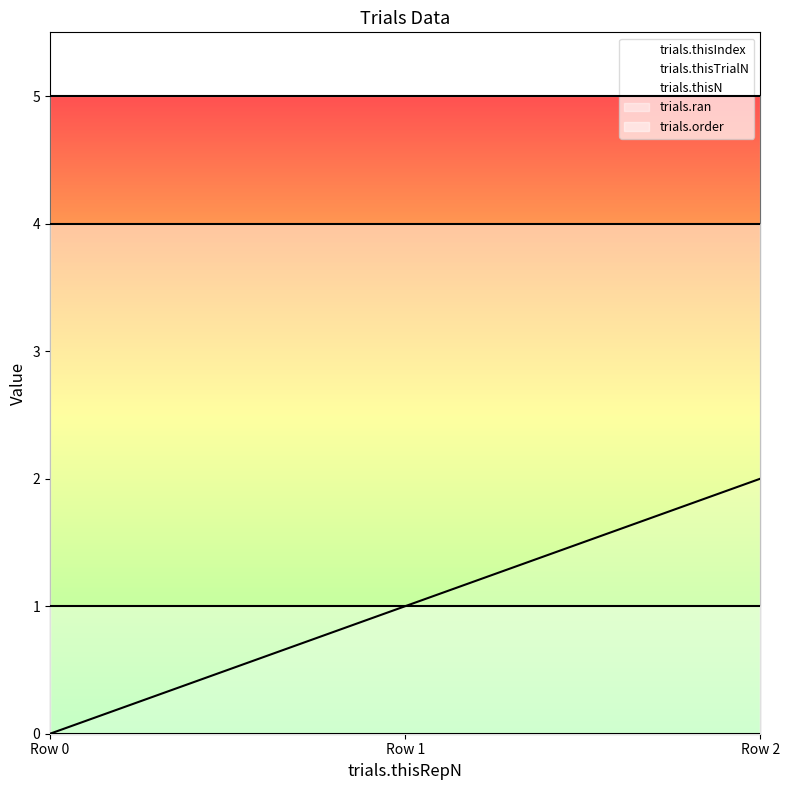

Is it true that trials.thisN equals 7 at Row 2?

False